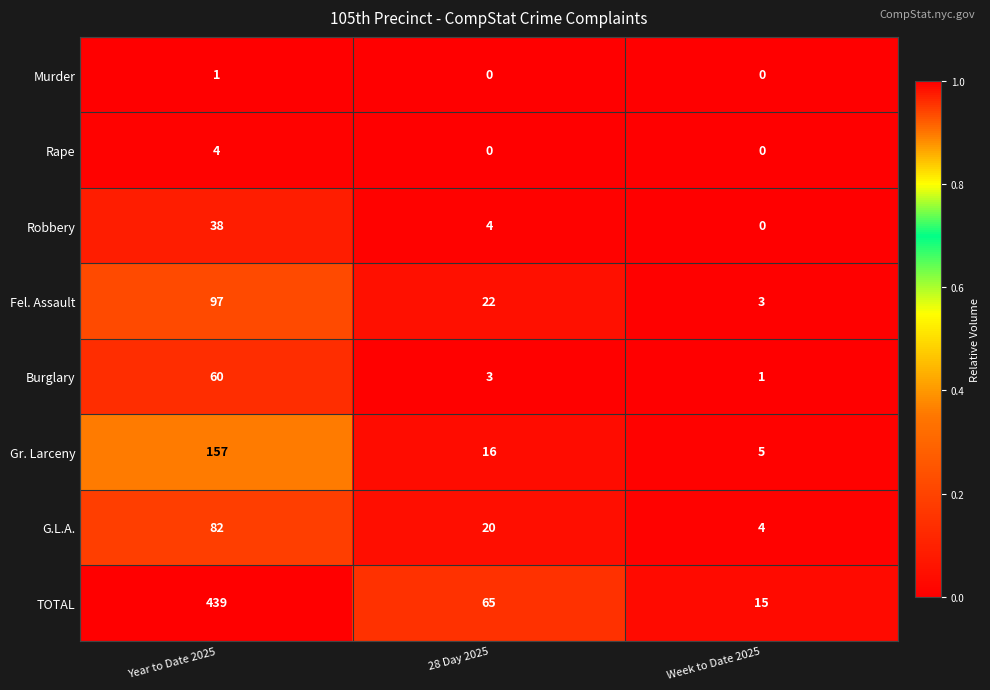

The Fel. Assault series shows 22 at 28 Day 2025. True or false?

True